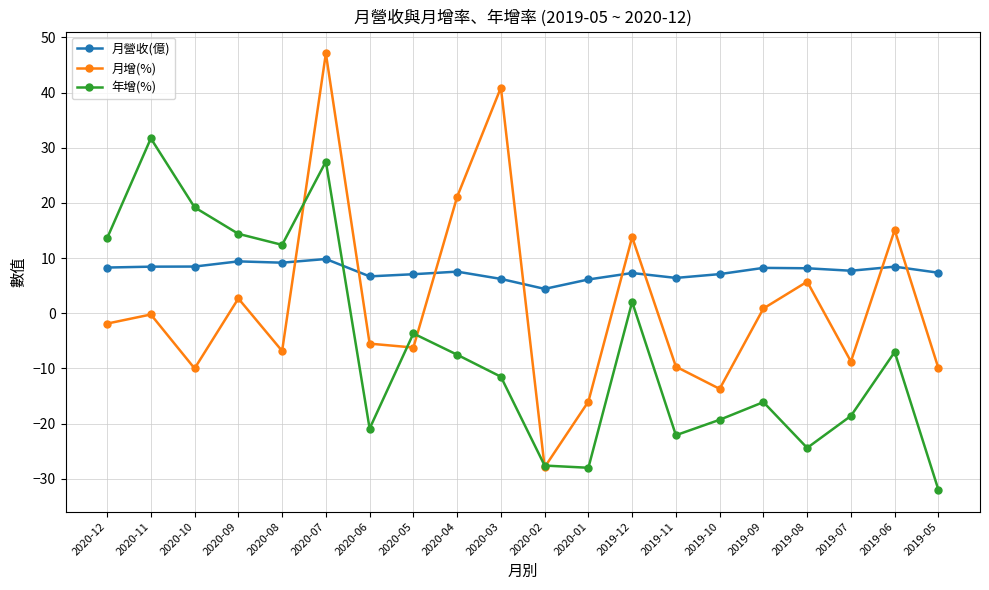

How many lines are shown in the chart?

3